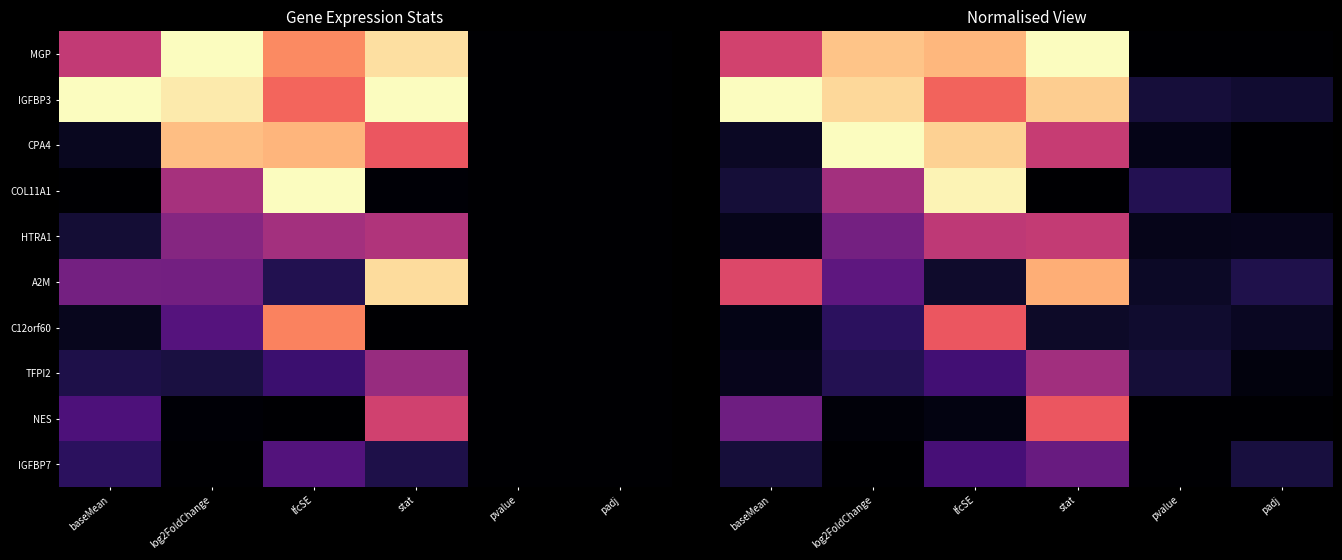

Which category has the highest value in the A2M series?

stat